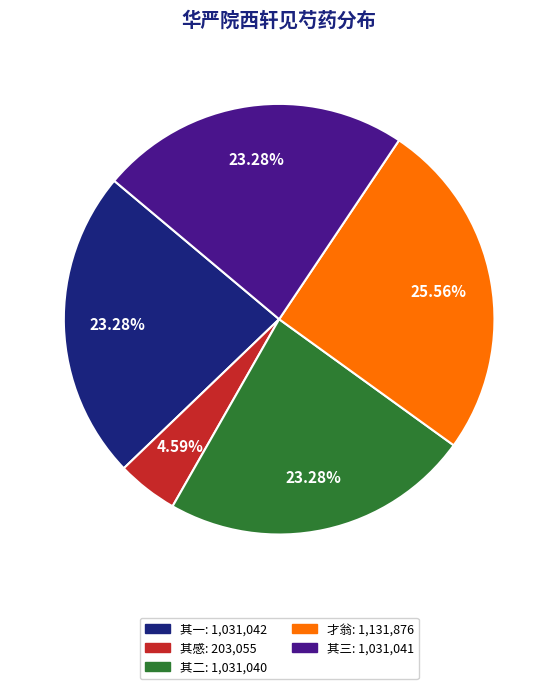

Is there any slice that represents more than half of the pie?

No